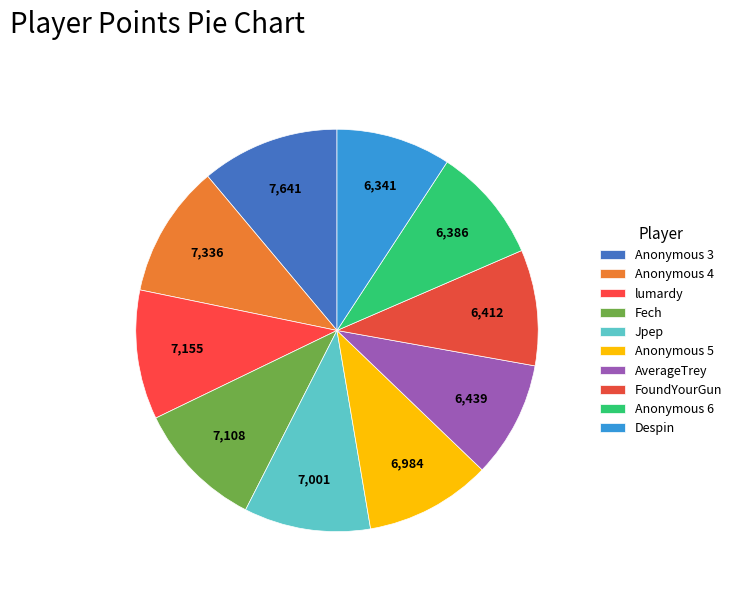

To the nearest percent, what is the difference between the AverageTrey and Jpep slice percentages?

1%